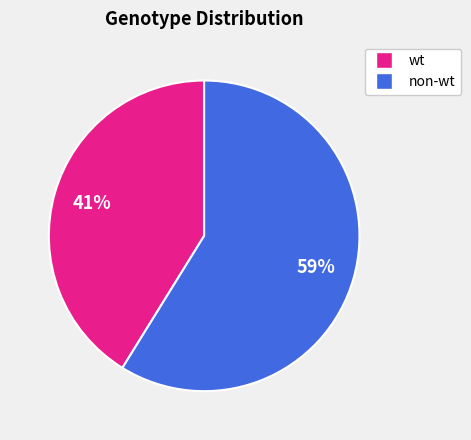

How many segments does this pie chart have?

2